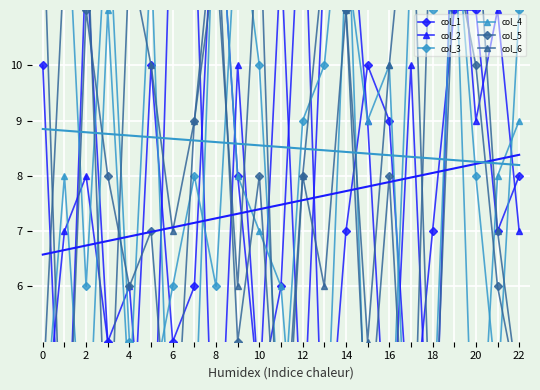

What is the label of the 10th point from the right?

13